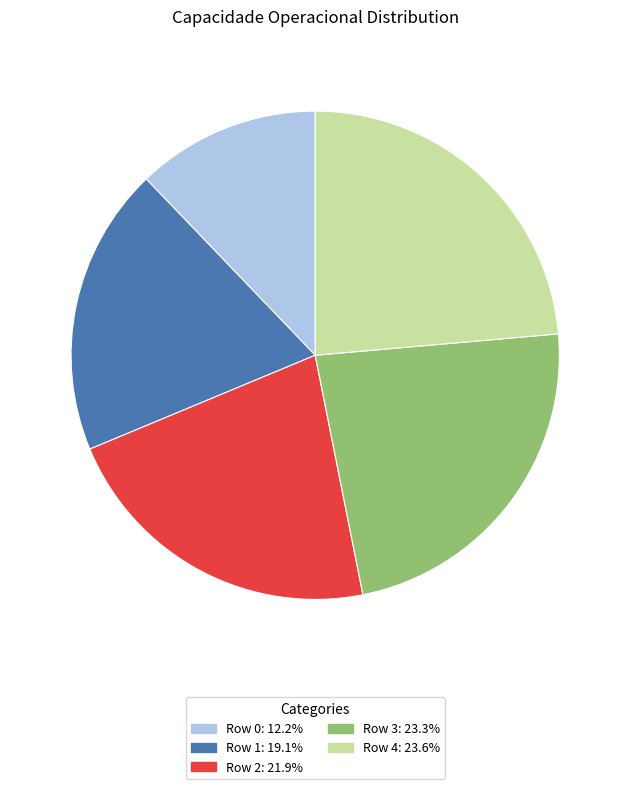

What is the ratio of the value at Row 3 to the value at Row 4?

1.0